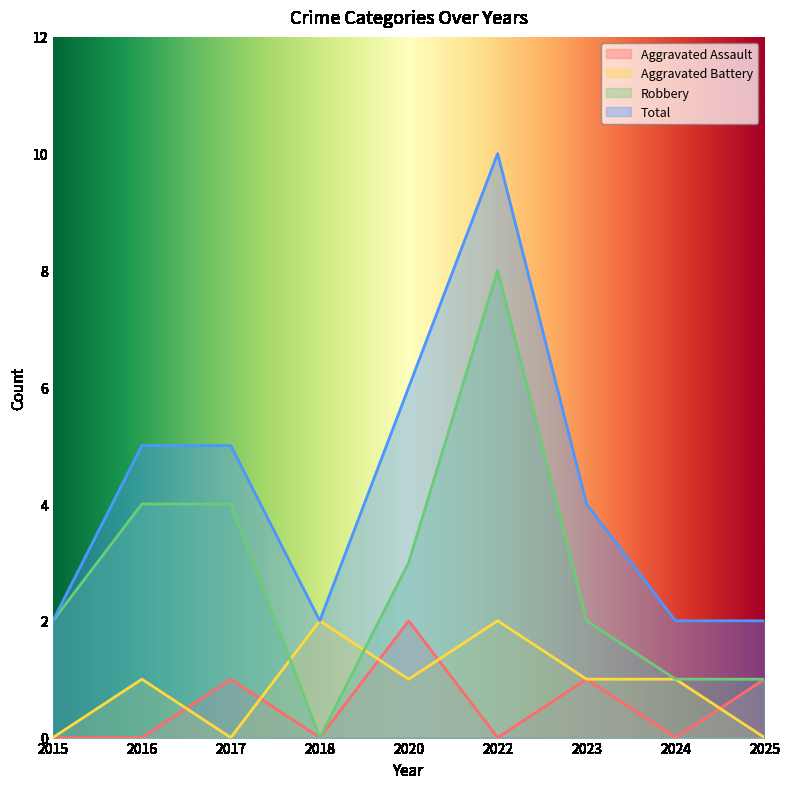

How many data points does each series have?

9